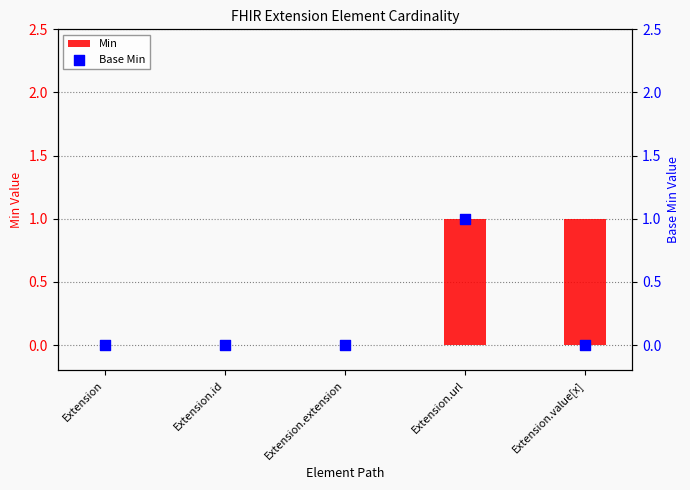

At which category is the sum across all series the highest?

Extension.url